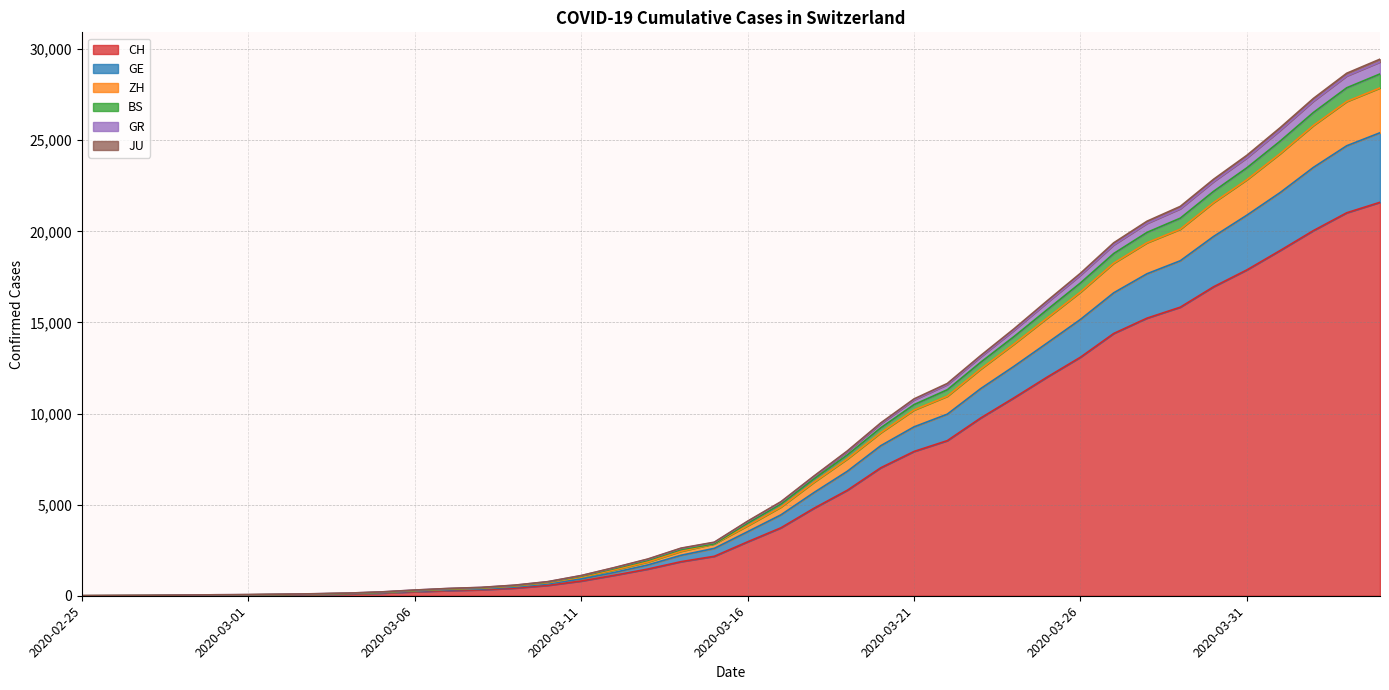

What is the highest value of the CH series?

21593